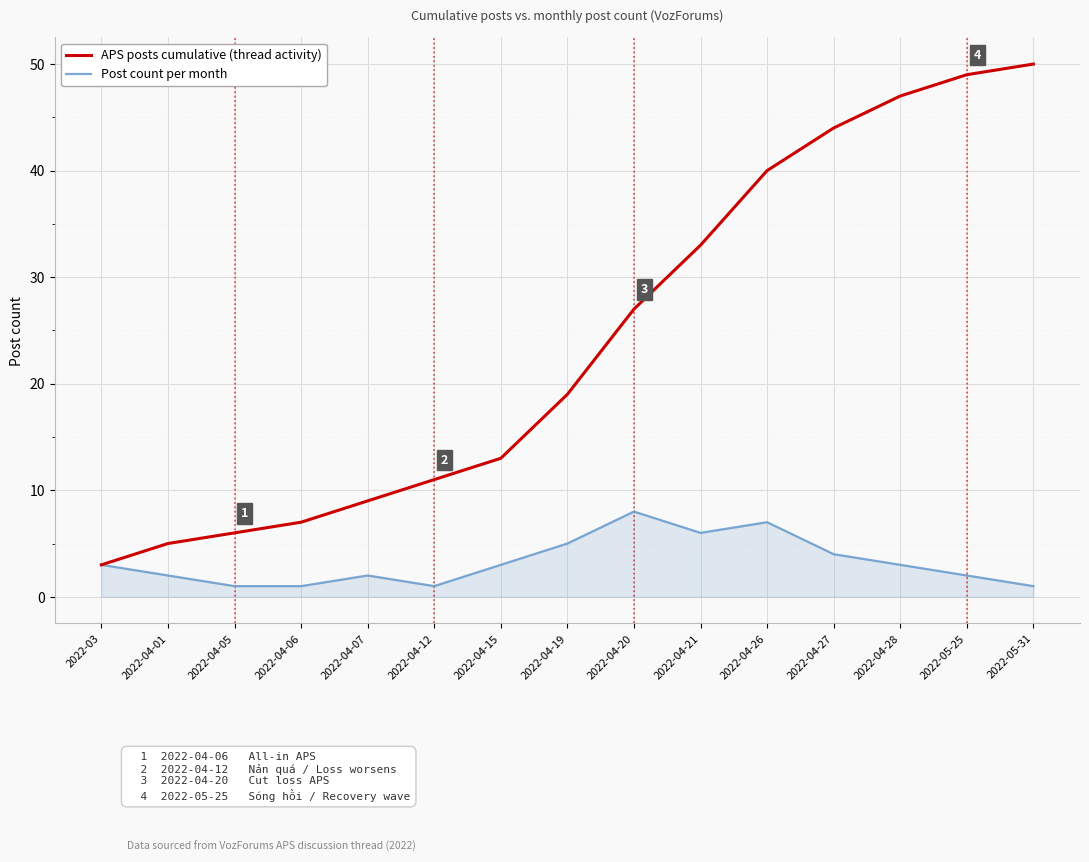

Rank the series by their average value, from lowest to highest.

Post count per month, APS posts cumulative (thread activity)